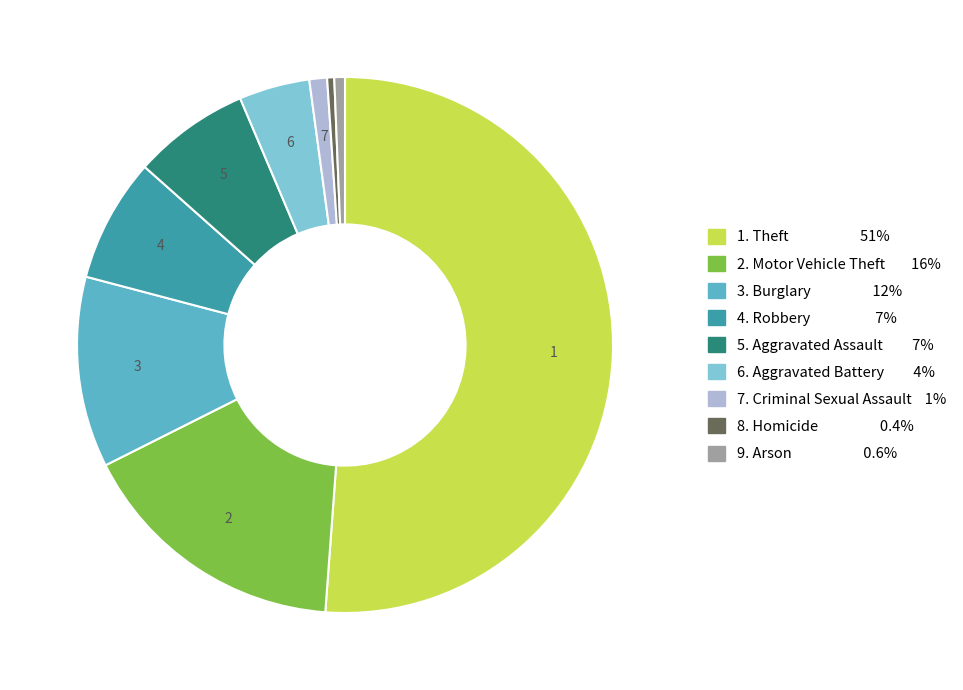

Is there any slice that represents more than half of the pie?

Yes